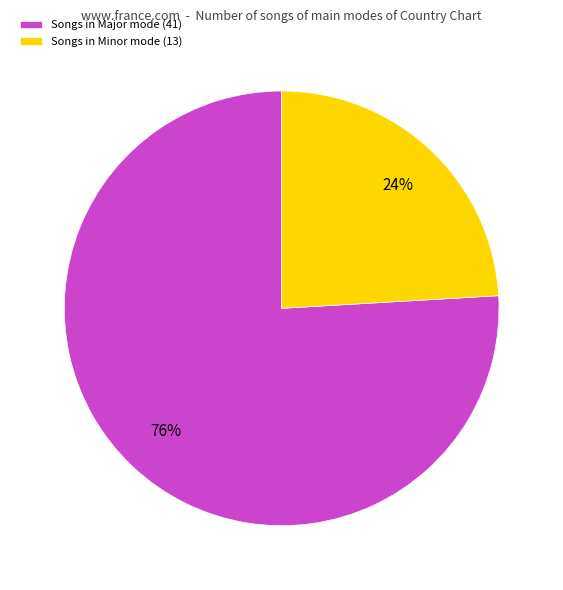

To the nearest percent, what portion does Songs in Minor mode (13) represent?

24%